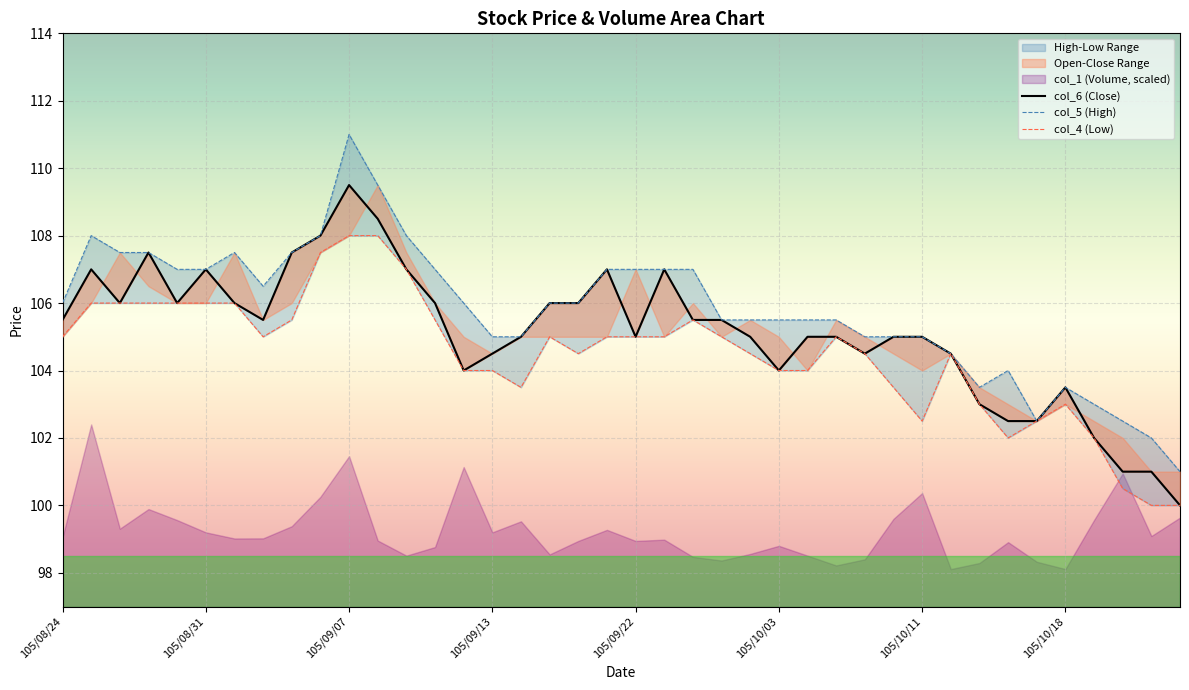

The col_4 (Low) series shows 105.0 at 19. True or false?

True